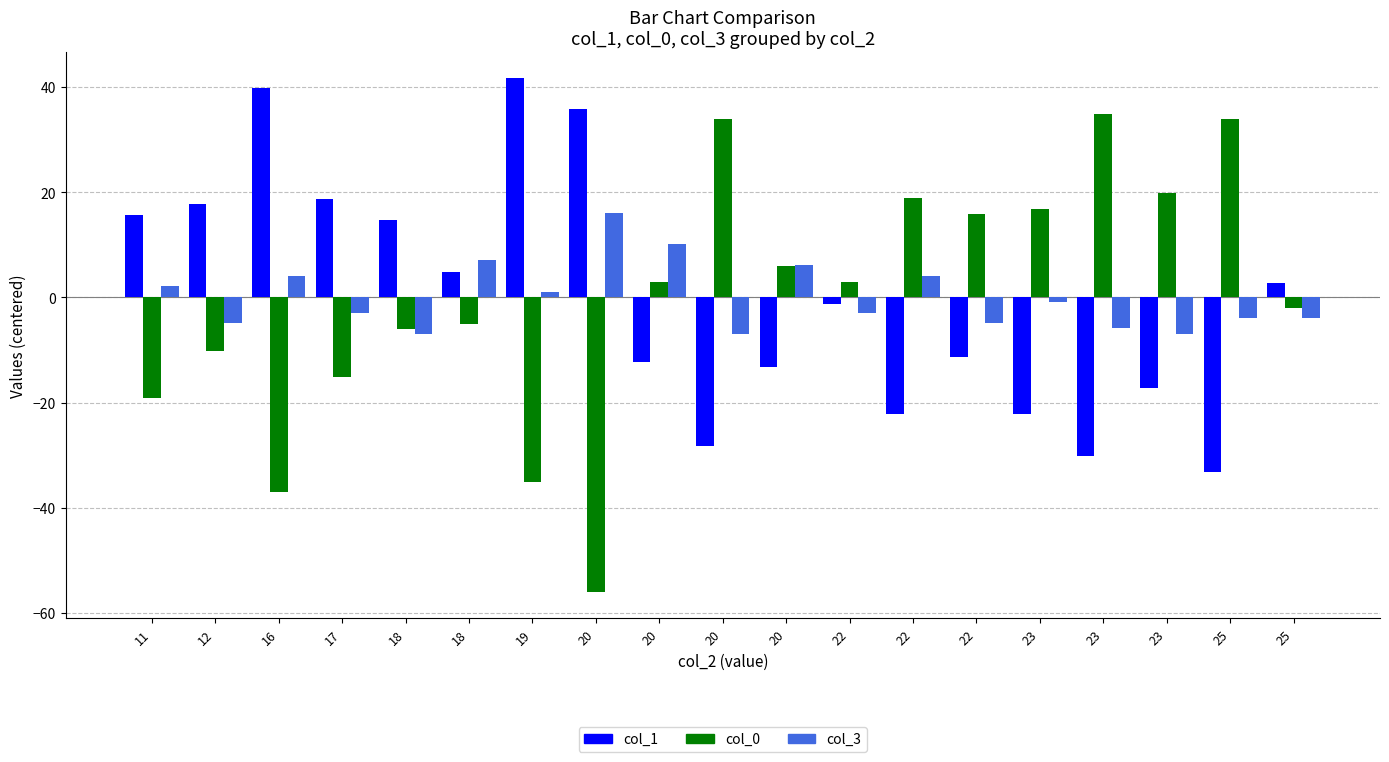

How many series are shown in this chart?

3